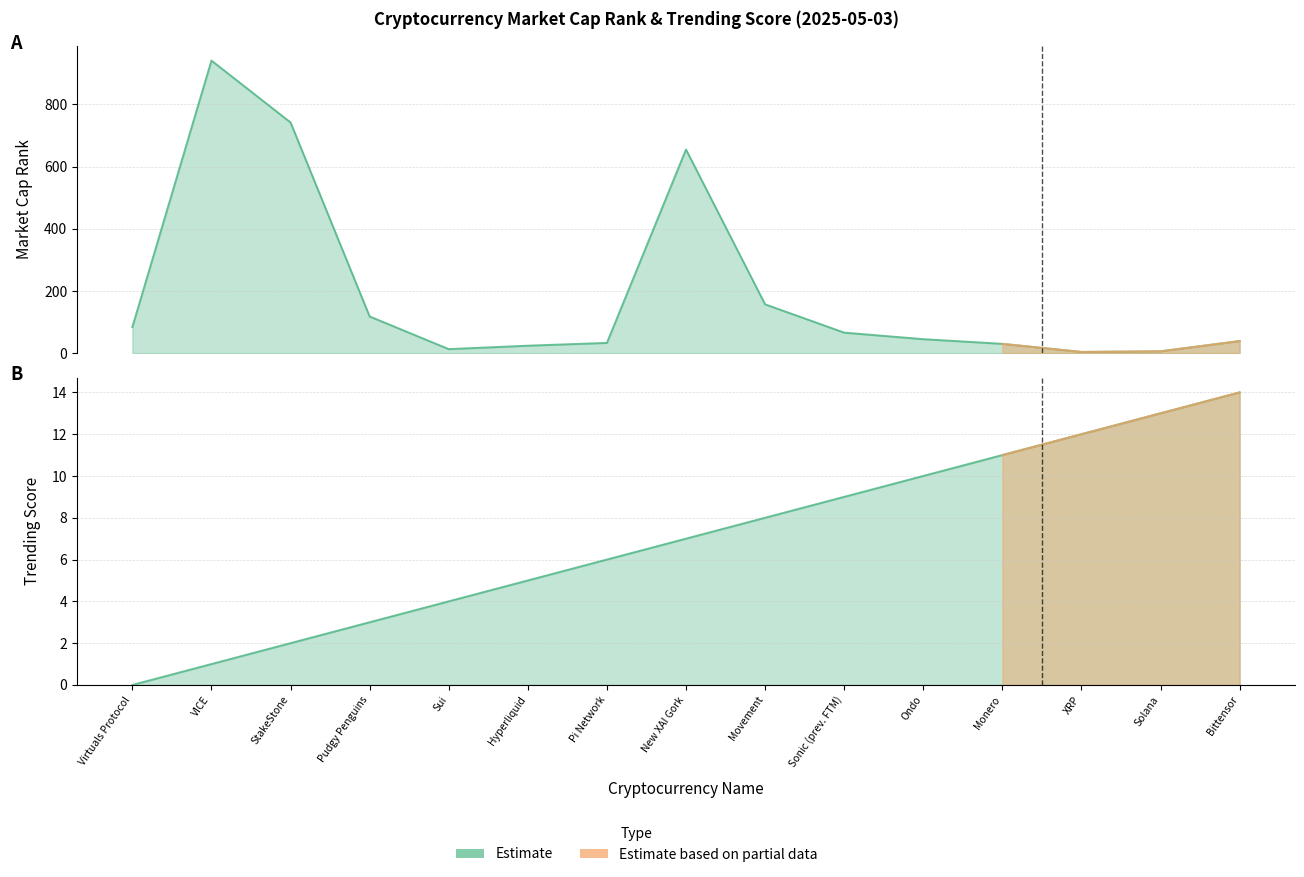

How many lines are shown in the chart?

2